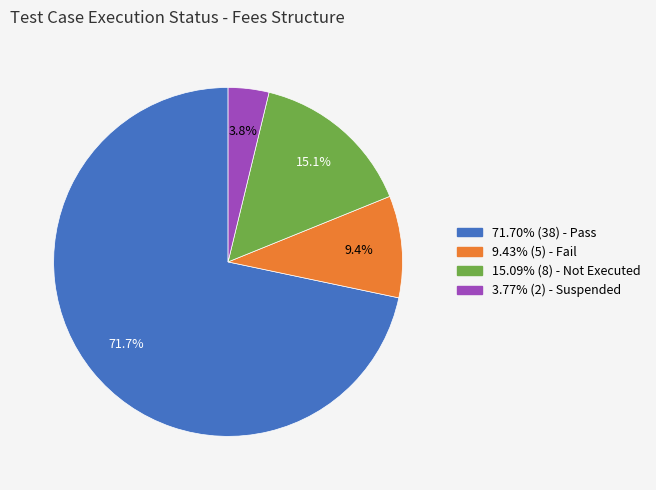

Is there a majority slice in this chart?

Yes